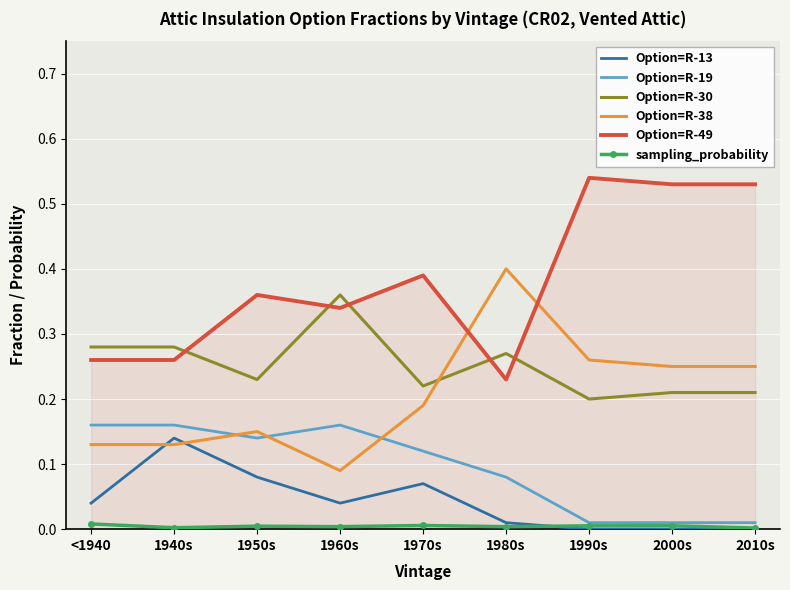

True or false: Option=R-49 and Option=R-19 intersect in this chart.

False